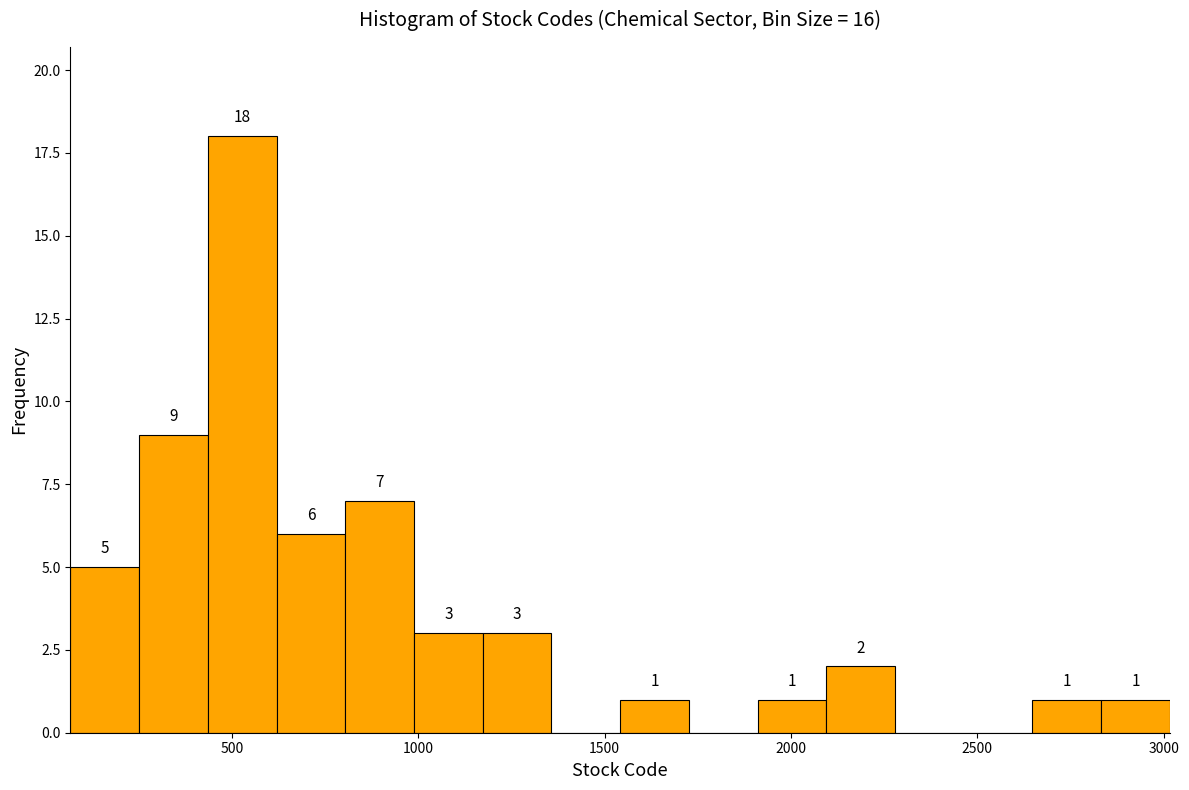

Read against the x-axis, roughly where is the centre of the tallest bar?

550